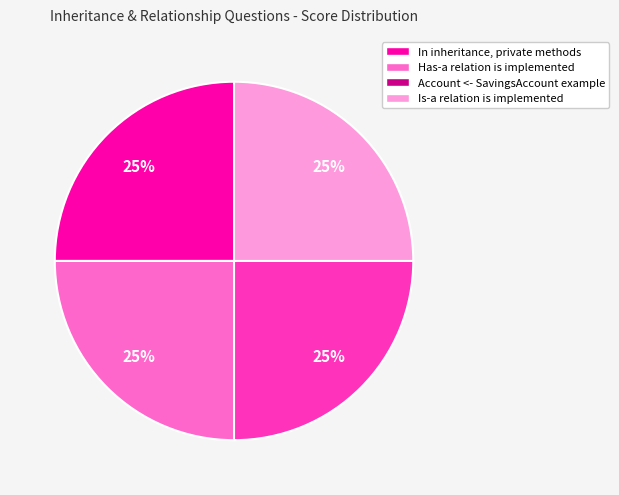

Is there a majority slice in this chart?

No